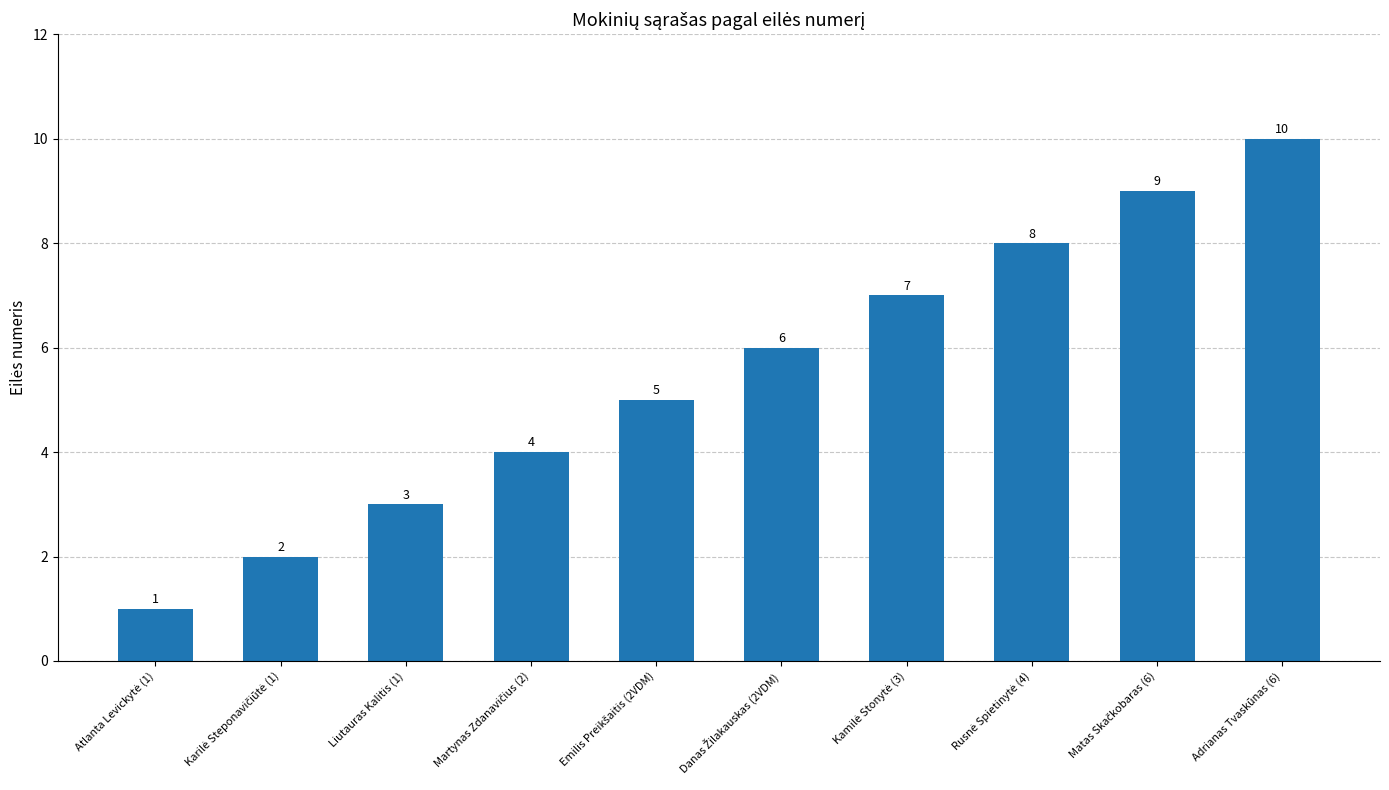

Reading left to right, list all the values displayed in this chart.

1	2	3	4	5	6	7	8	9	10